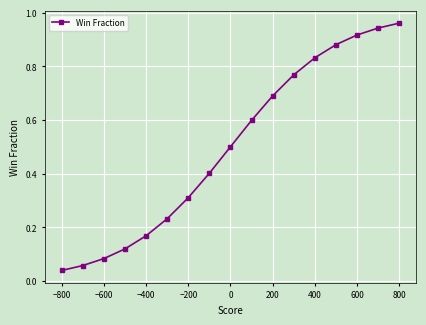

True or false: the data shows 0.6 at 800.

False